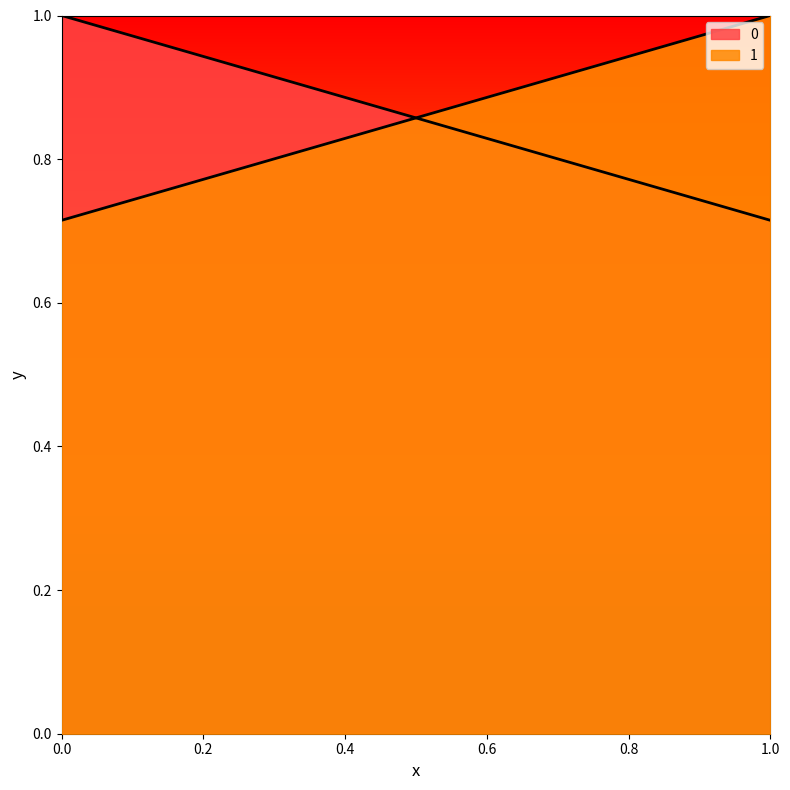

How many 1 values are between 0 and 1?

2